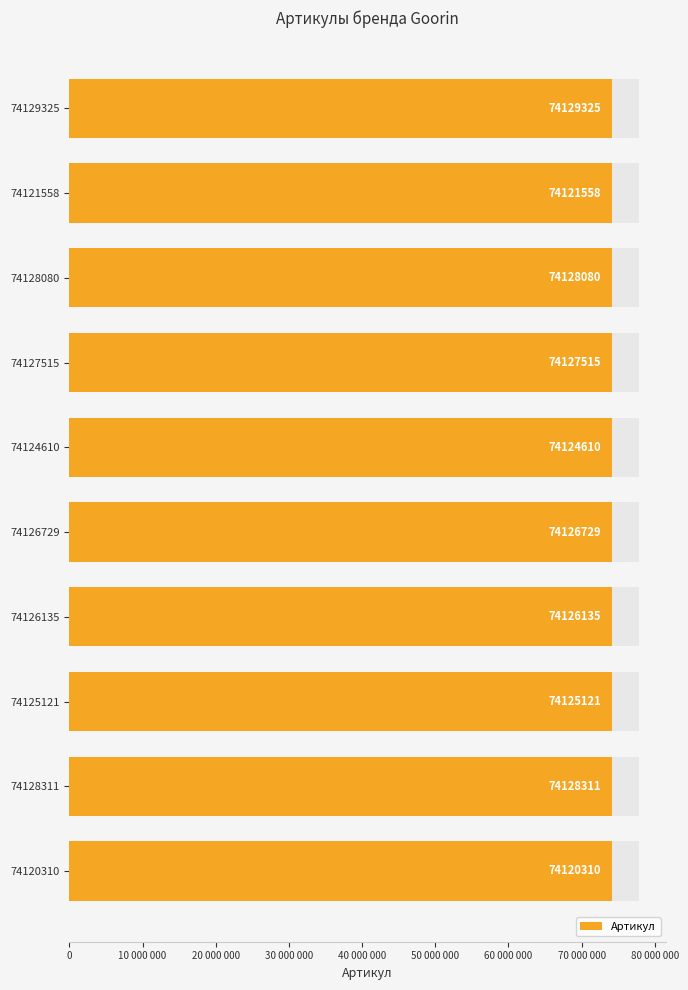

Reading right to left, what are all the values shown in this chart?

74120310	74128311	74125121	74126135	74126729	74124610	74127515	74128080	74121558	74129325